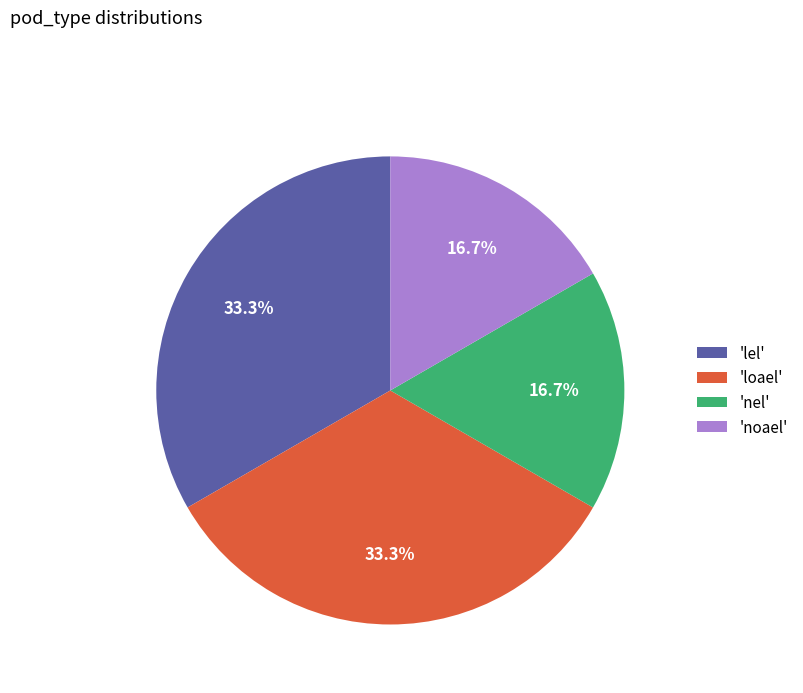

Count the number of slices in the pie.

4